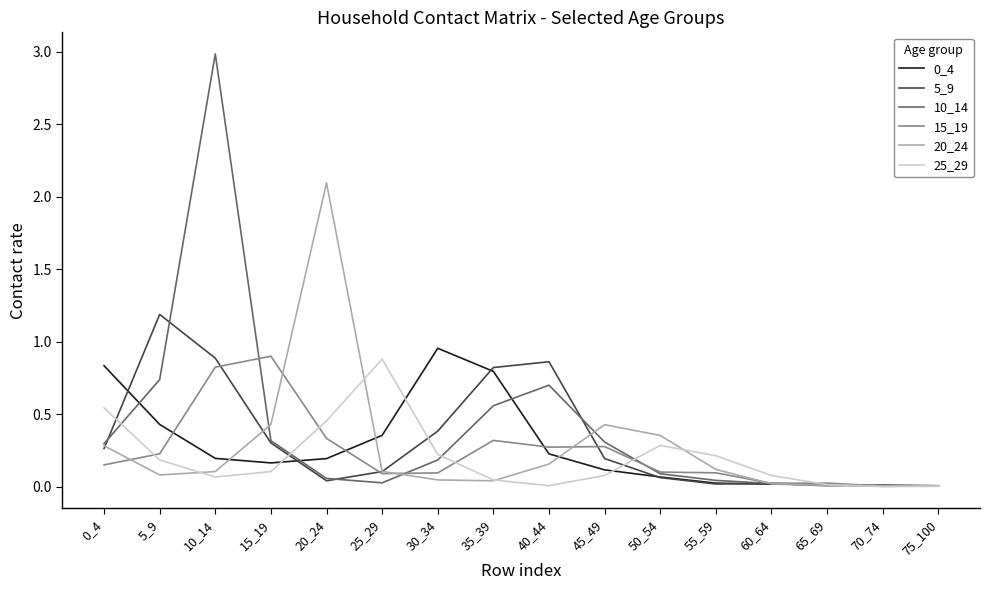

The 20_24 series shows 0.4 at 45_49. True or false?

True